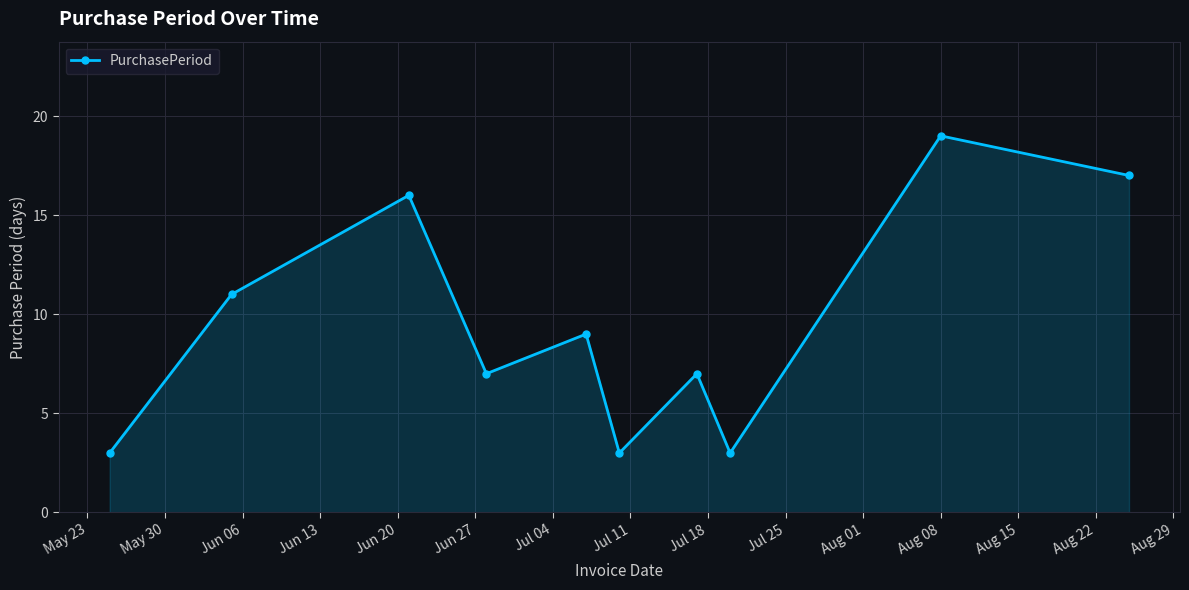

Reading left to right, list all the values displayed in this chart.

3	11	16	7	9	3	7	3	19	17